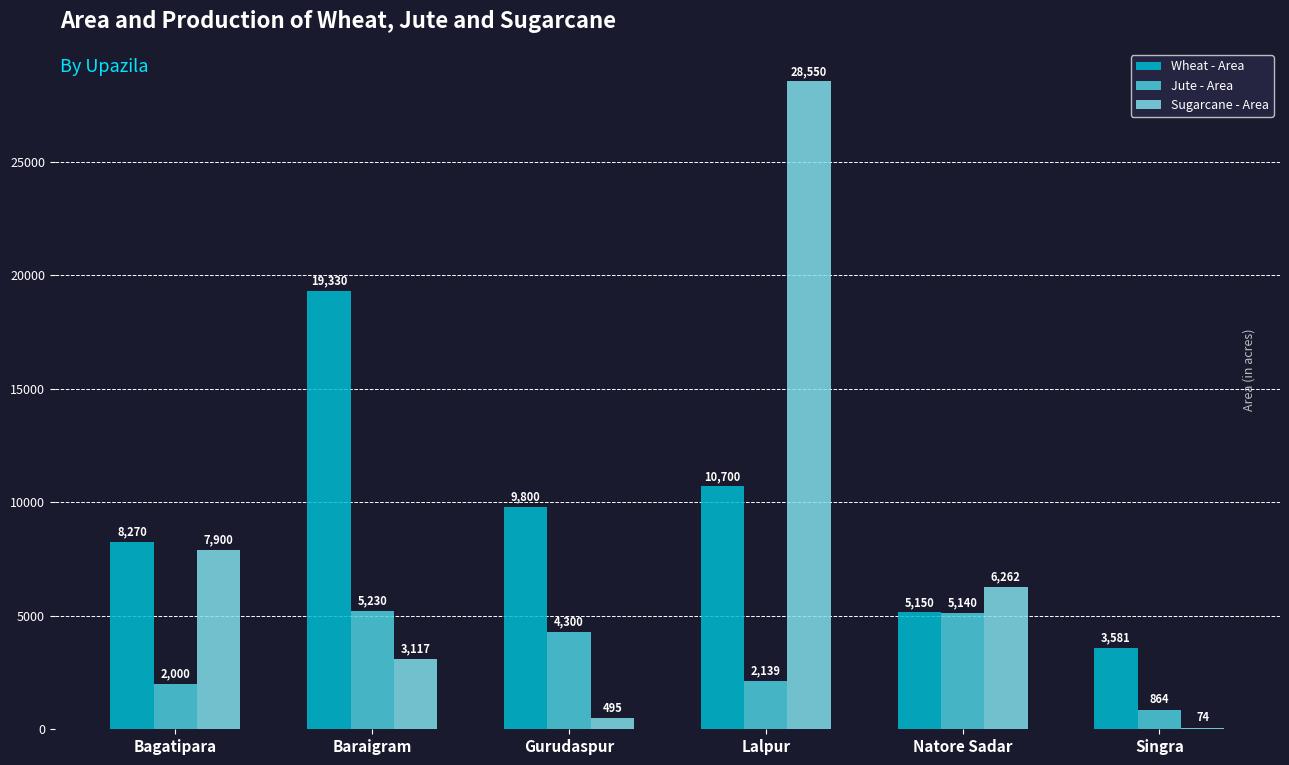

At which label does Sugarcane - Area first exceed 6262?

Bagatipara